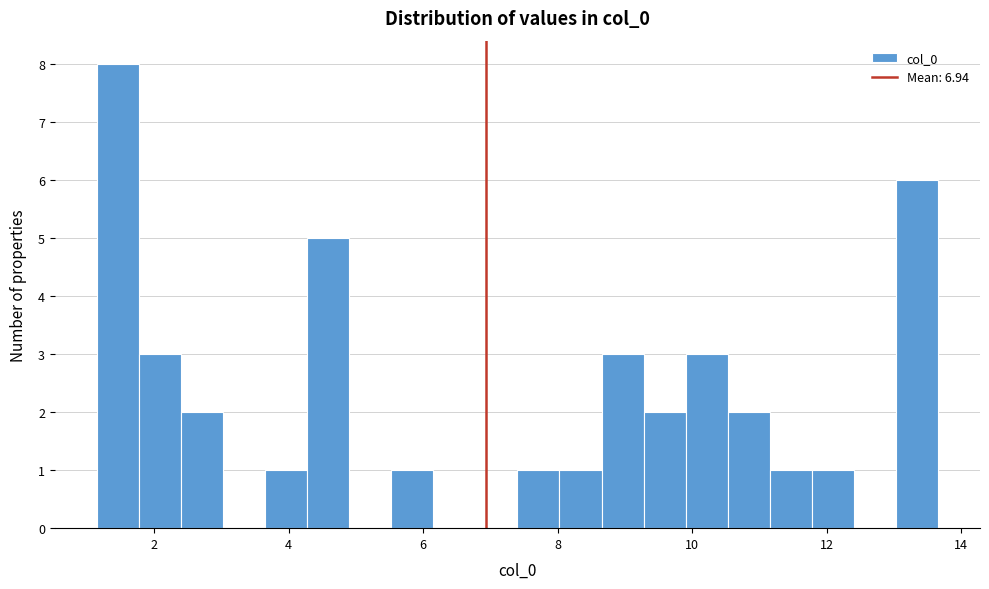

Read against the x-axis, roughly where is the centre of the tallest bar?

1.4